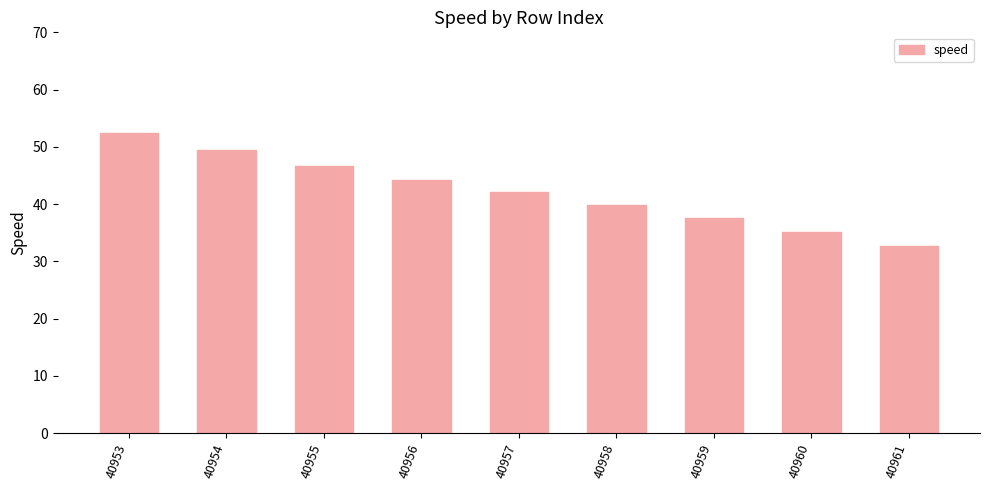

What is the difference between the values at 40956 and 40960?

9.0